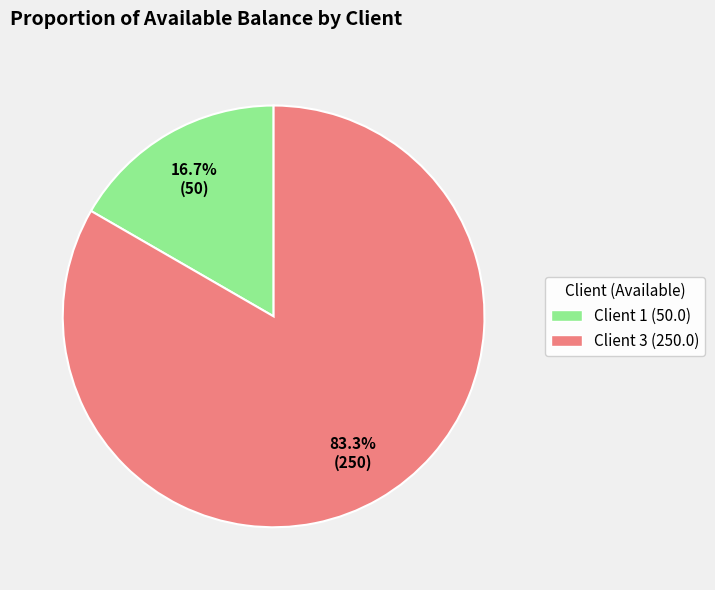

The Client 3 slice represents 91% of the pie. True or false?

False